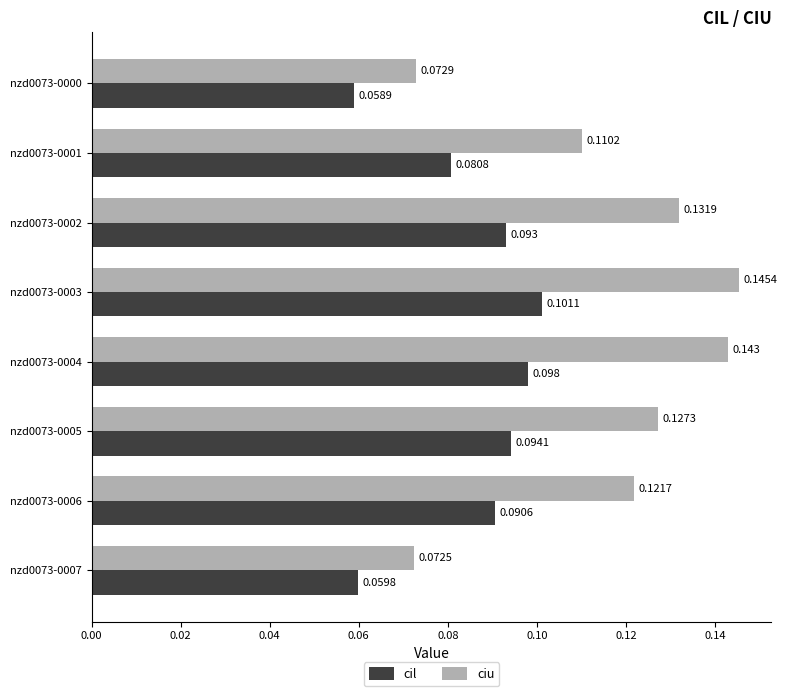

Which series has the widest spread of values?

ciu